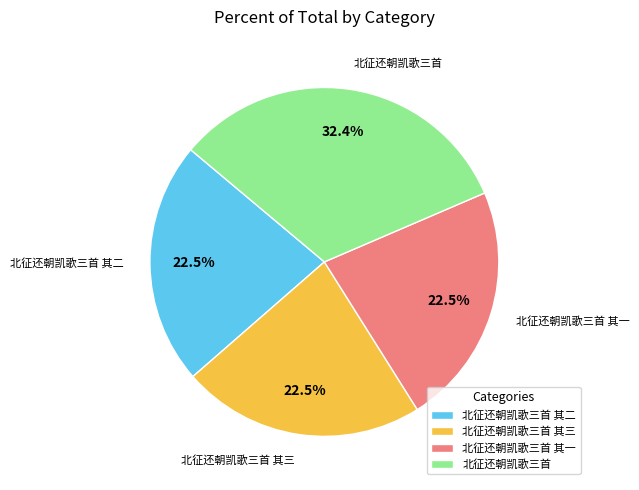

Is 北征还朝凯歌三首 其一 the majority of the pie?

No